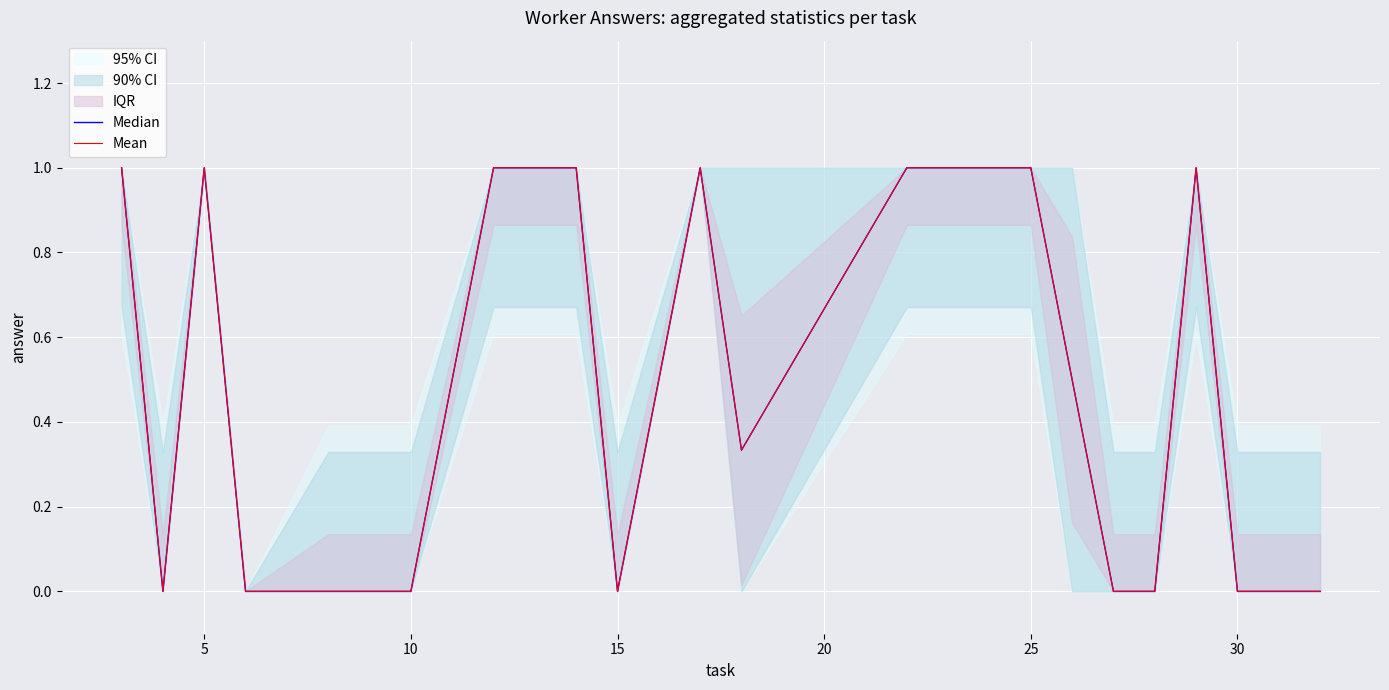

What is the total value across all series at 10?

2.0